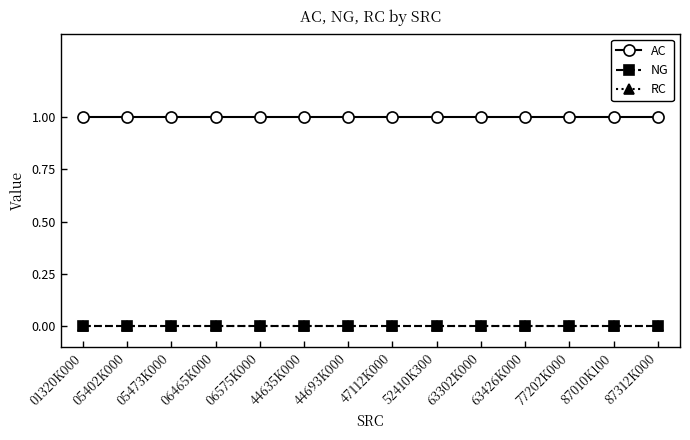

Reading left to right, list all the values displayed in this chart.

AC: 1	1	1	1	1	1	1	1	1	1	1	1	1	1
NG: 0	0	0	0	0	0	0	0	0	0	0	0	0	0
RC: 0	0	0	0	0	0	0	0	0	0	0	0	0	0